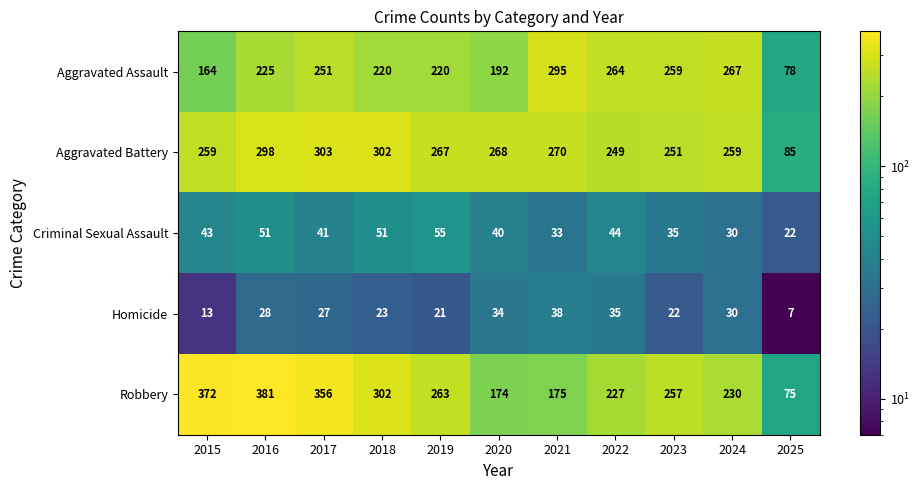

At how many categories does at least one series exceed 7?

11